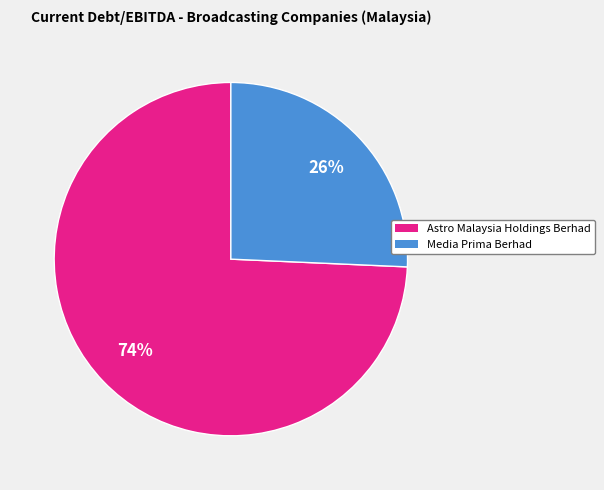

To the nearest percent, what is the average slice percentage?

50%